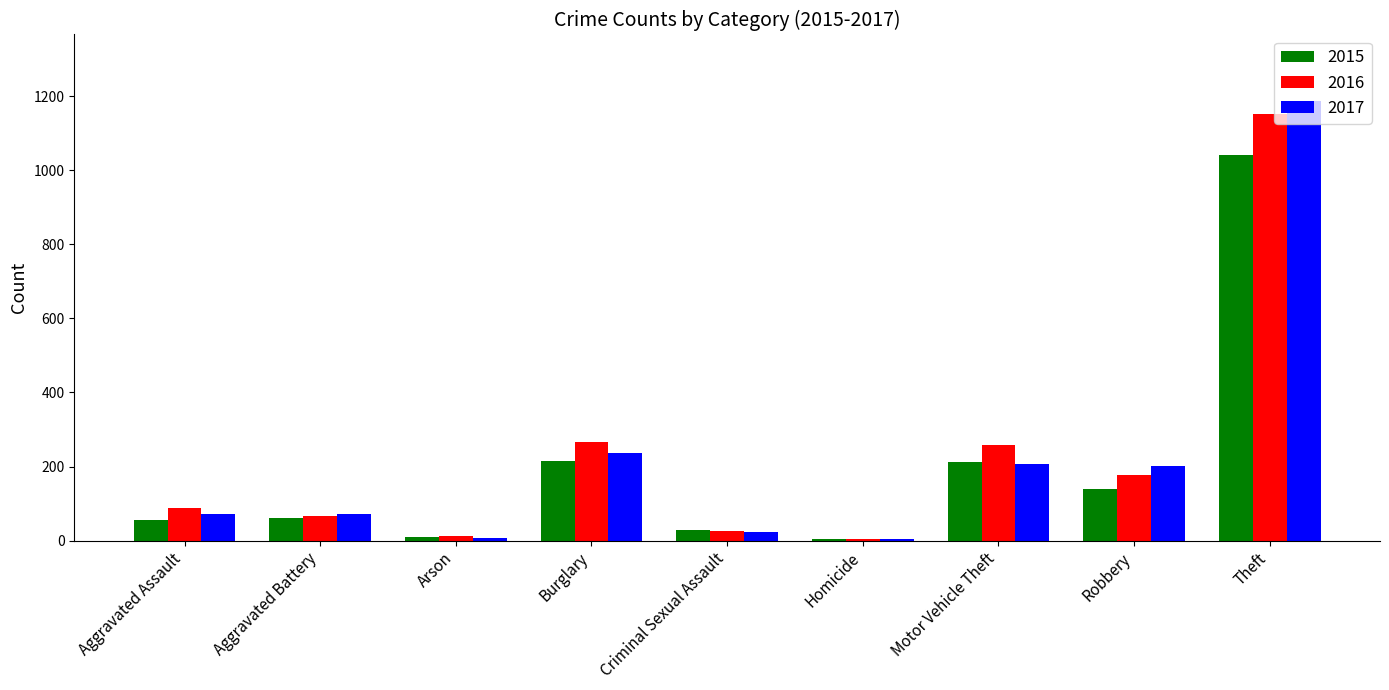

What is the greatest value displayed?

1188